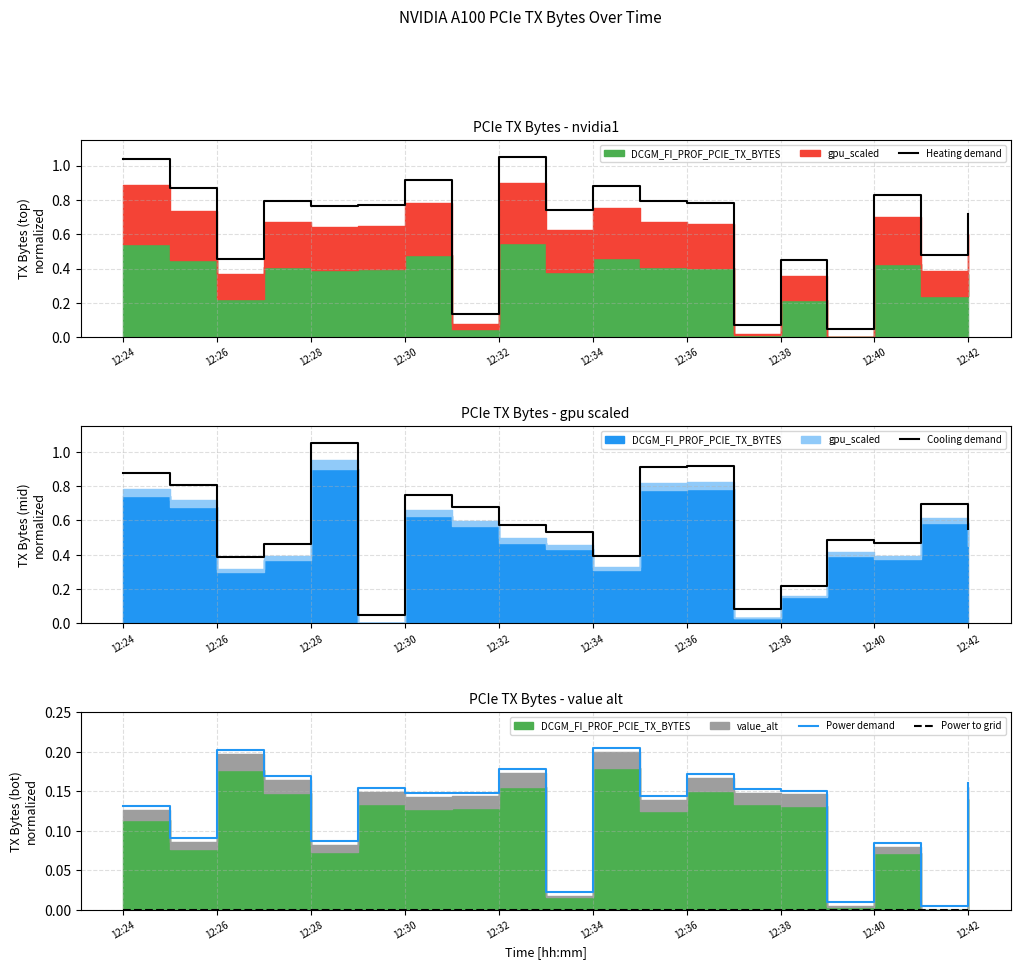

The Heating demand series shows 0.2 at 12:28. True or false?

False